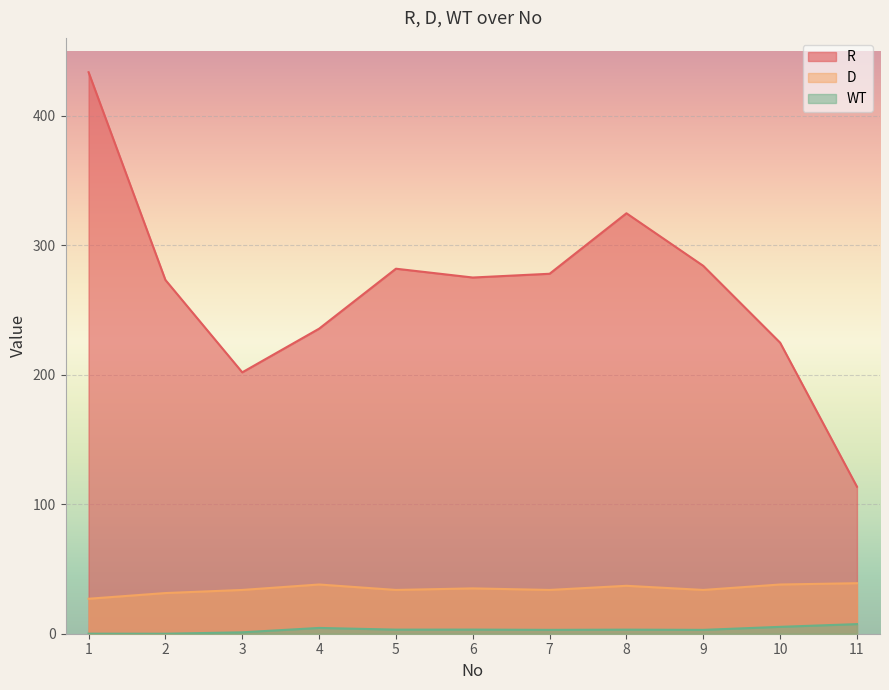

Rank the series by their maximum value, from highest to lowest.

R, D, WT